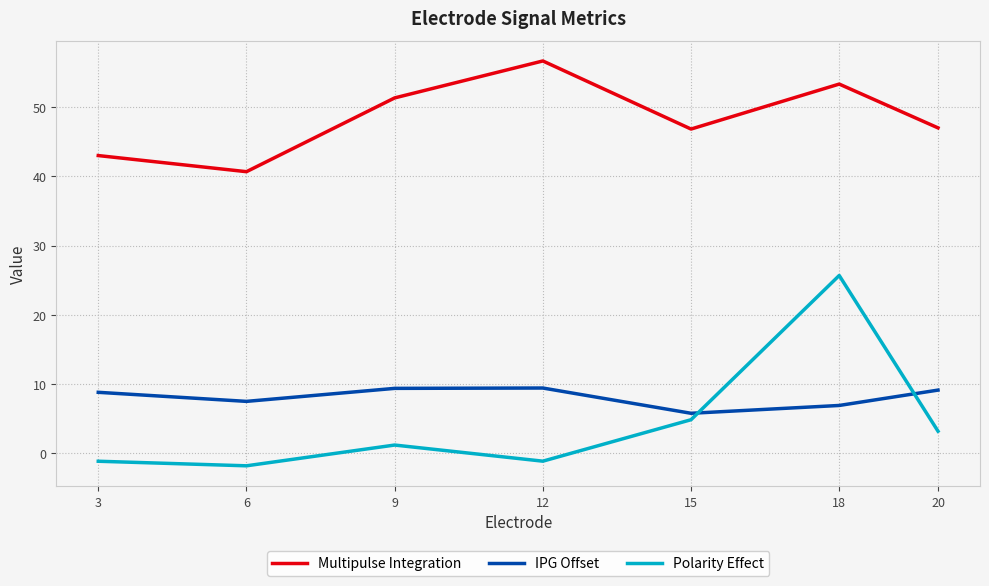

What is the total value across all series at 20?

59.3